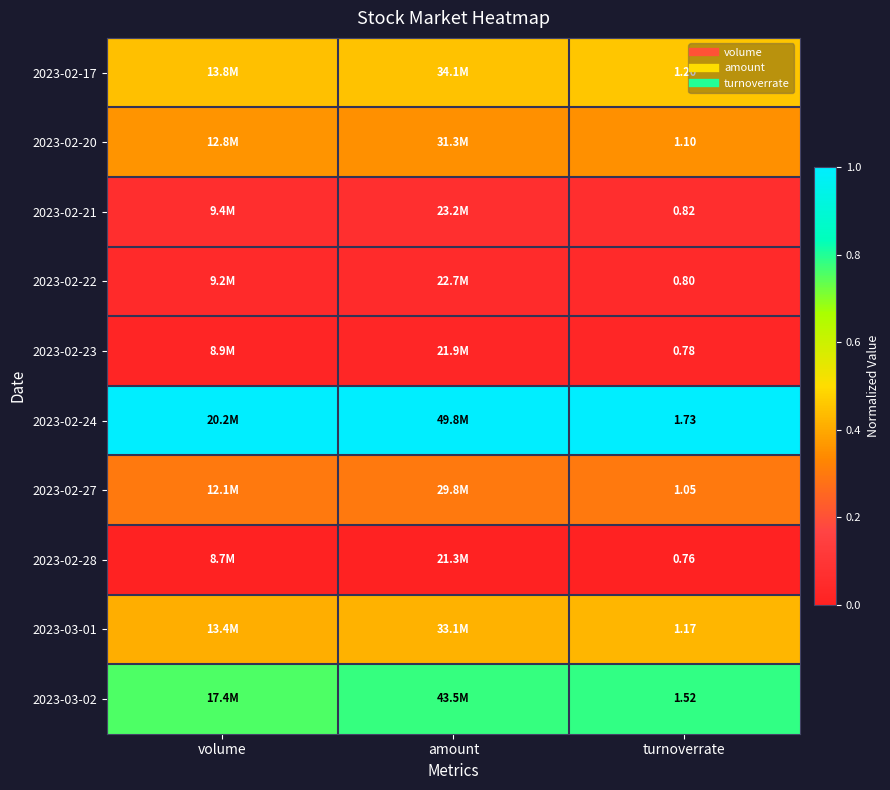

True or false: 2023-02-20 has a value of 0.2 at turnoverrate.

False